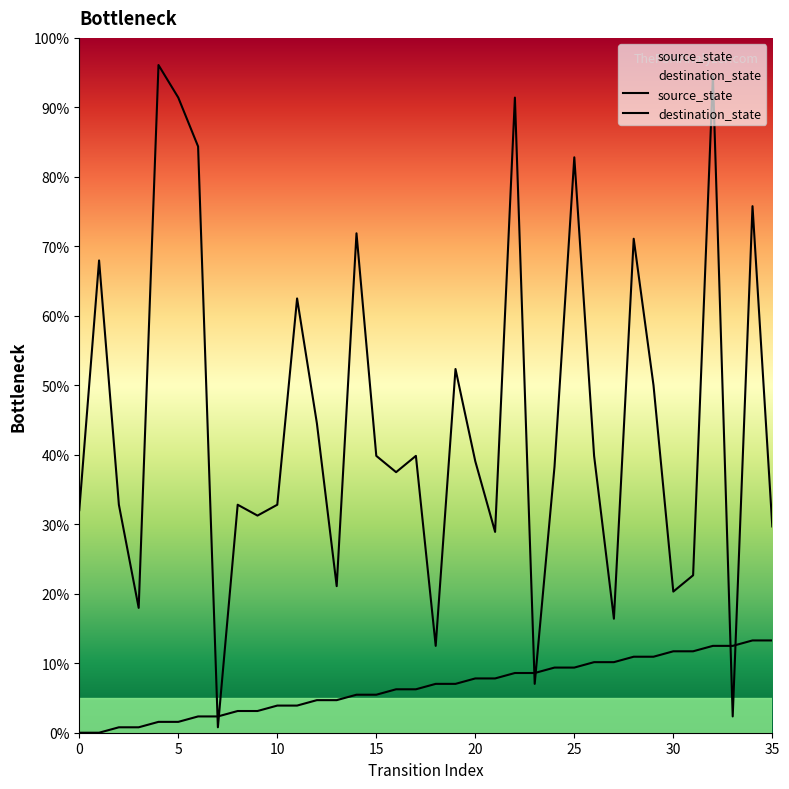

How many distinct data groups are displayed?

2